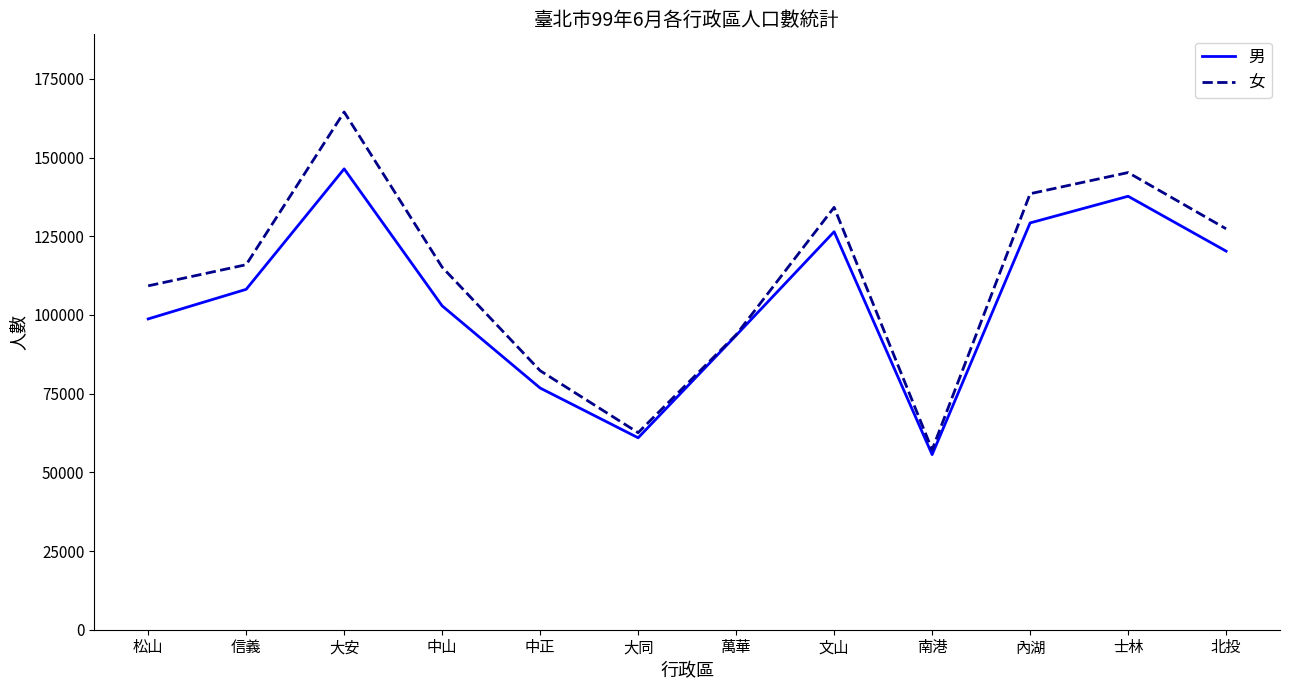

At which category does 女 reach its first local valley?

大同